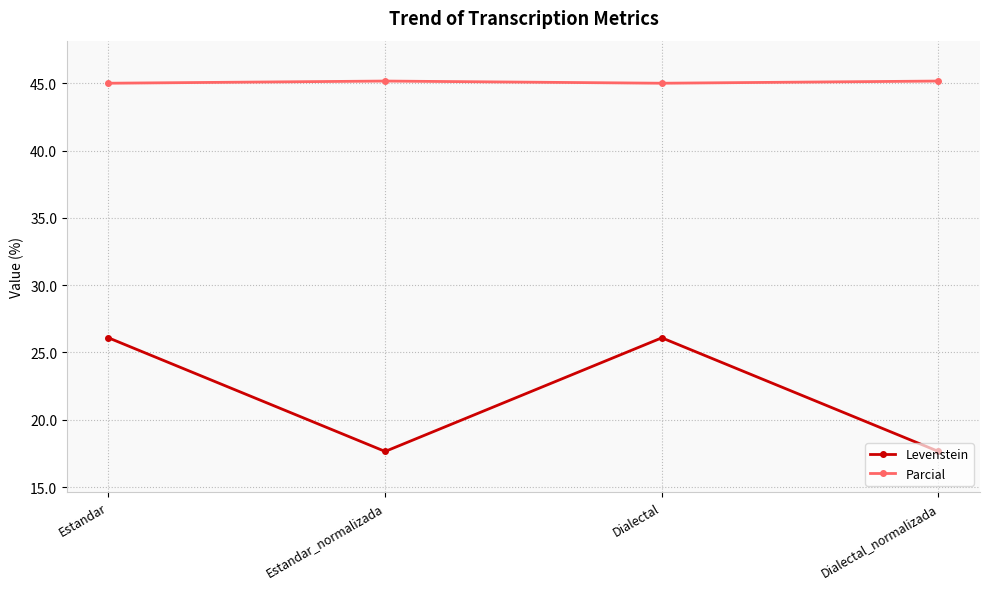

What is the minimum value shown in the chart?

17.6